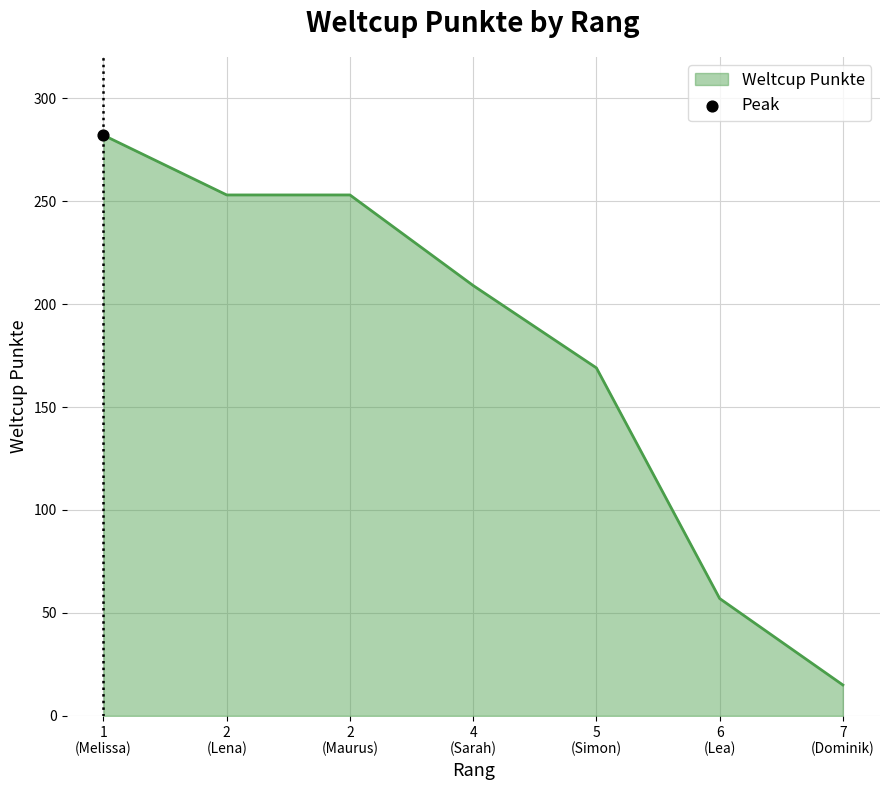

What is the minimum value shown in the chart?

15